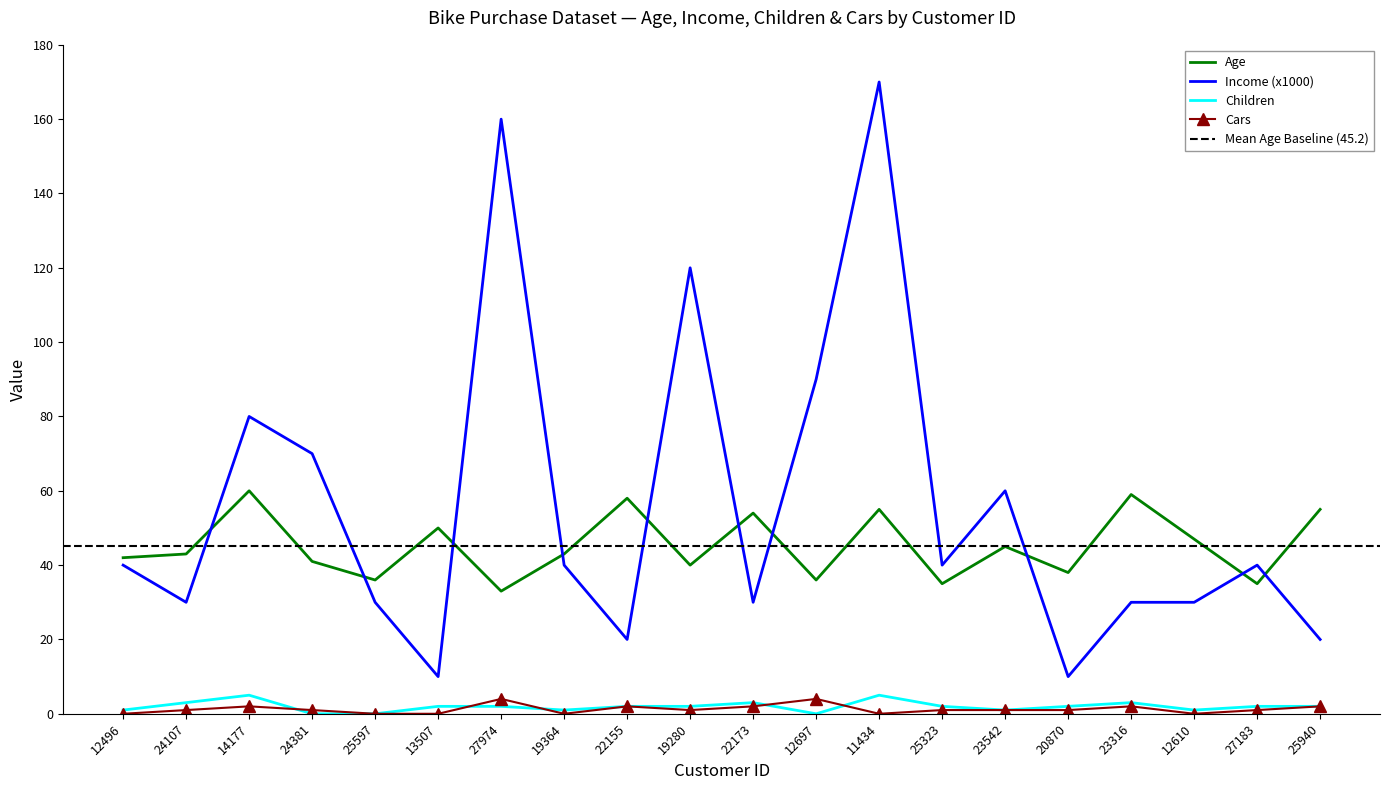

What is the average value of the Children series?

2